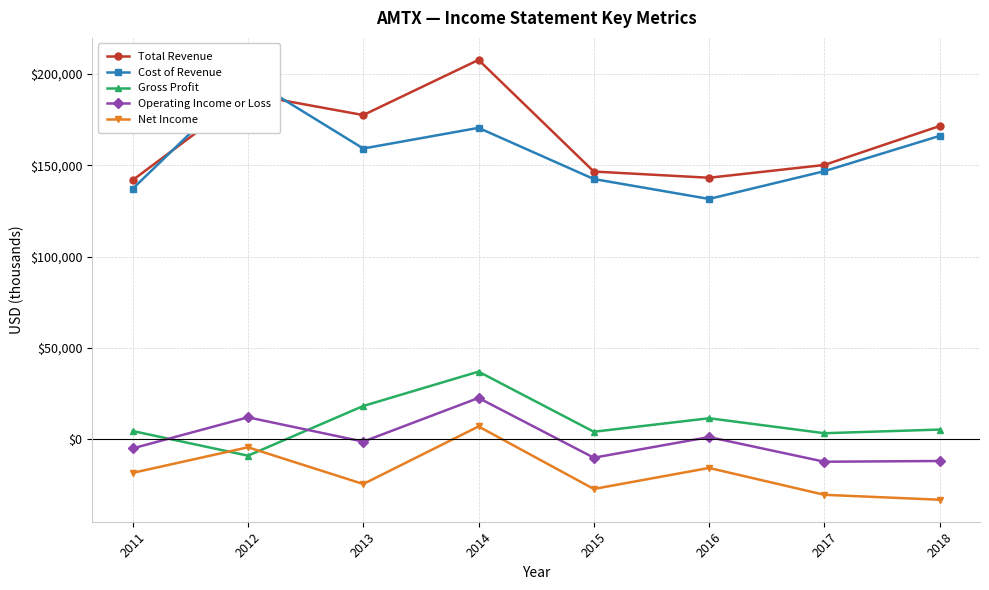

Reading right to left, list all the values displayed in this chart.

Total Revenue: 2018=171500	2017=150200	2016=143200	2015=146600	2014=207700	2013=177500	2012=189000	2011=141900
Cost of Revenue: 2018=166100	2017=146800	2016=131600	2015=142500	2014=170500	2013=159200	2012=198000	2011=137200
Gross Profit: 2018=5400	2017=3400	2016=11600	2015=4200	2014=37100	2013=18300	2012=-8900	2011=4600
Operating Income or Loss: 2018=-11800	2017=-12200	2016=1300	2015=-10000	2014=22700	2013=-1200	2012=12100	2011=-4900
Net Income: 2018=-33000	2017=-30300	2016=-15600	2015=-27100	2014=7100	2013=-24400	2012=-4300	2011=-18300